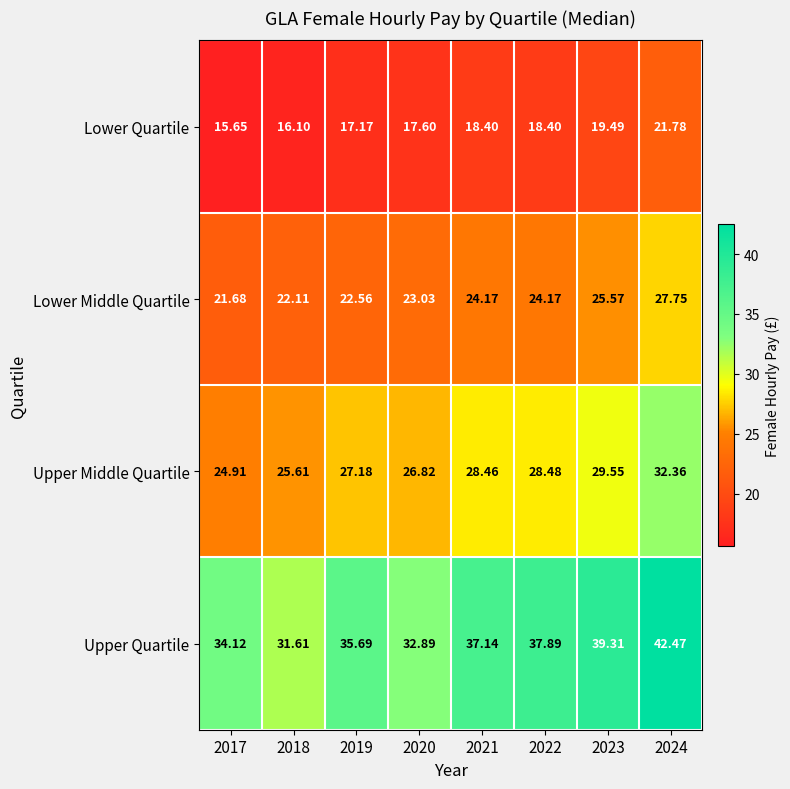

Which series has the largest range (max minus min)?

Upper Quartile